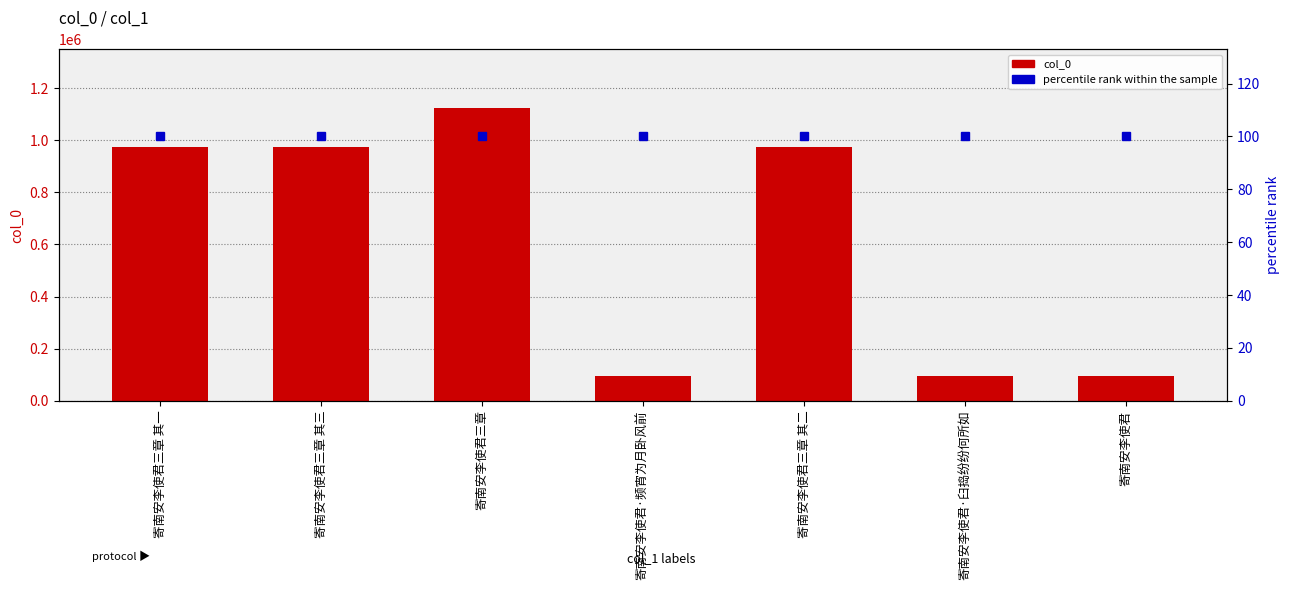

The col_0 series shows 31537 at 寄南安李使君. True or false?

False